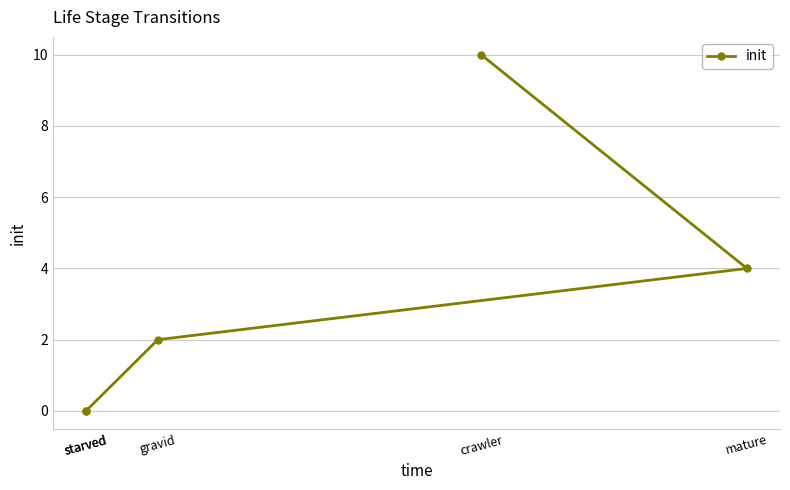

True or false: the data shows 0 at starved.

True